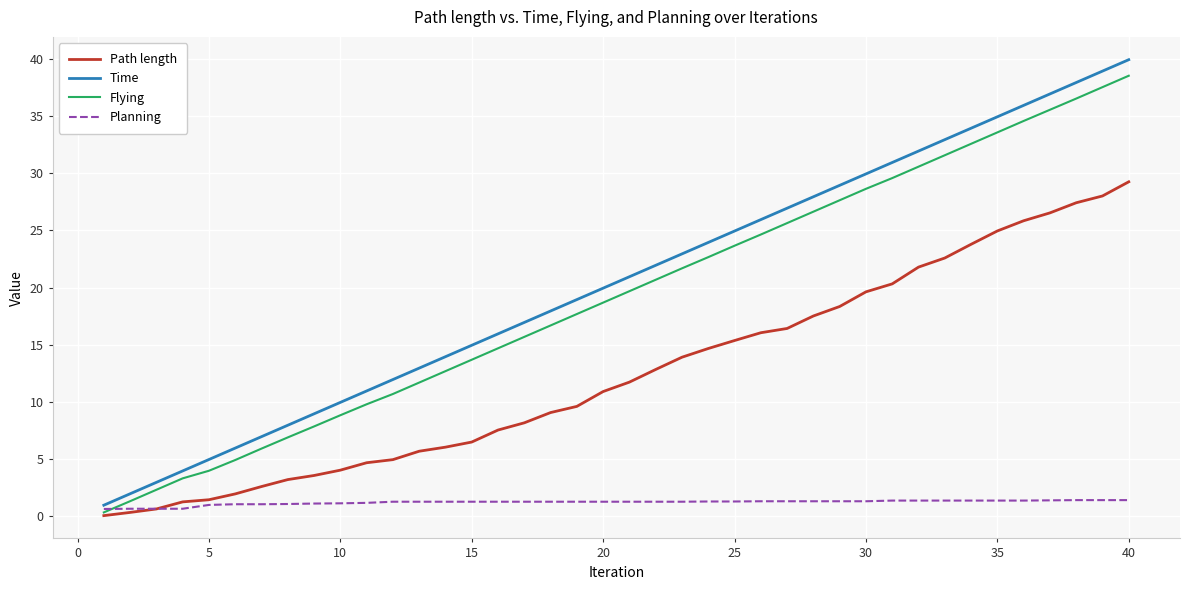

What is the difference between the second highest and minimum values in the Planning series?

0.8